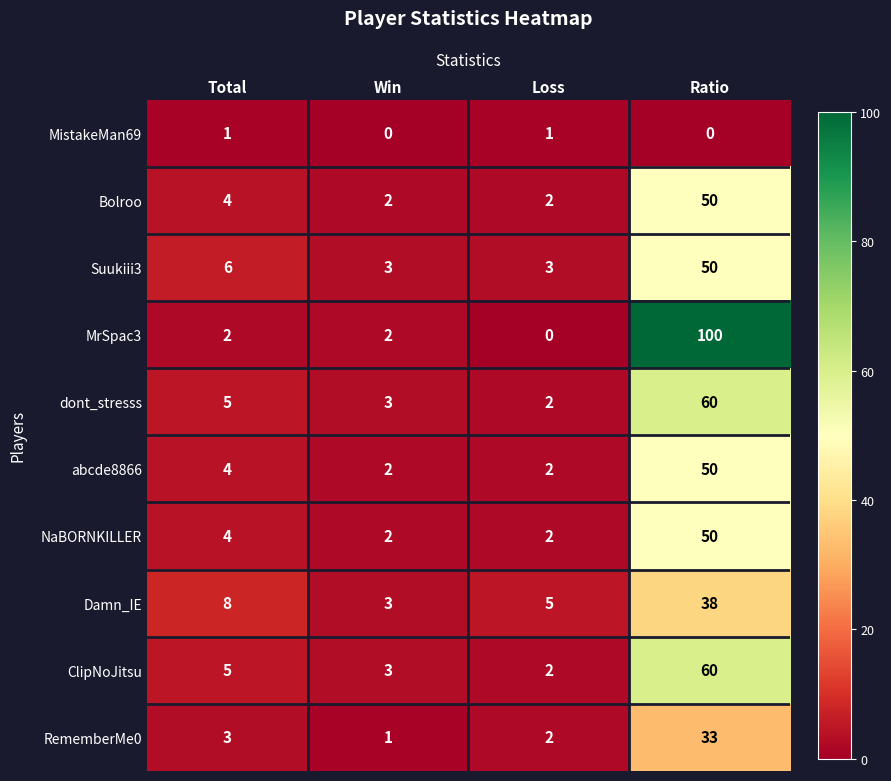

The value of MrSpac3 at Loss is 39. True or false?

False